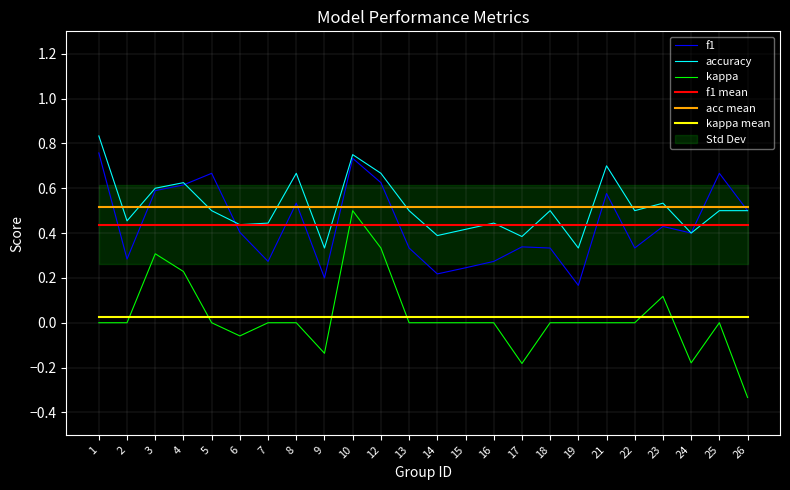

How many data points in kappa are less than 0?

5